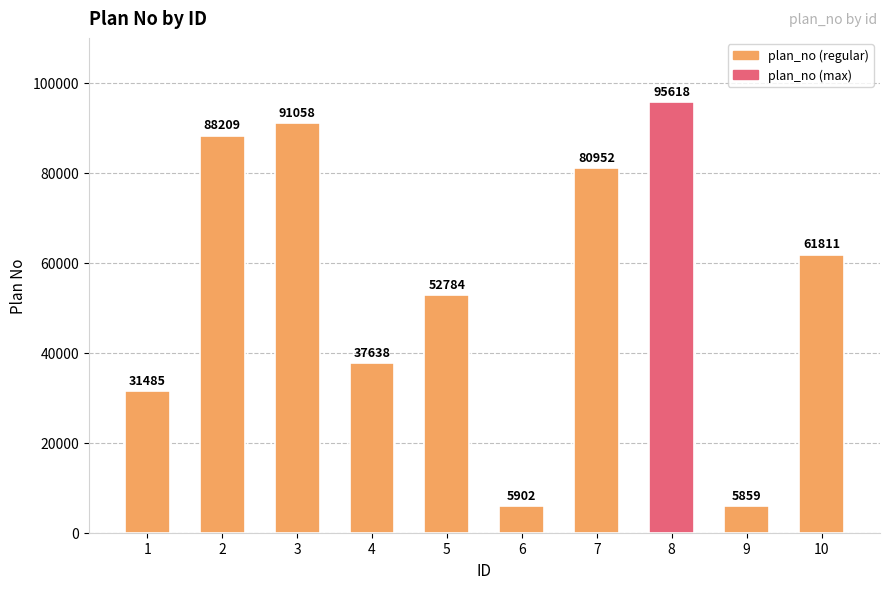

What is the average value?

55132